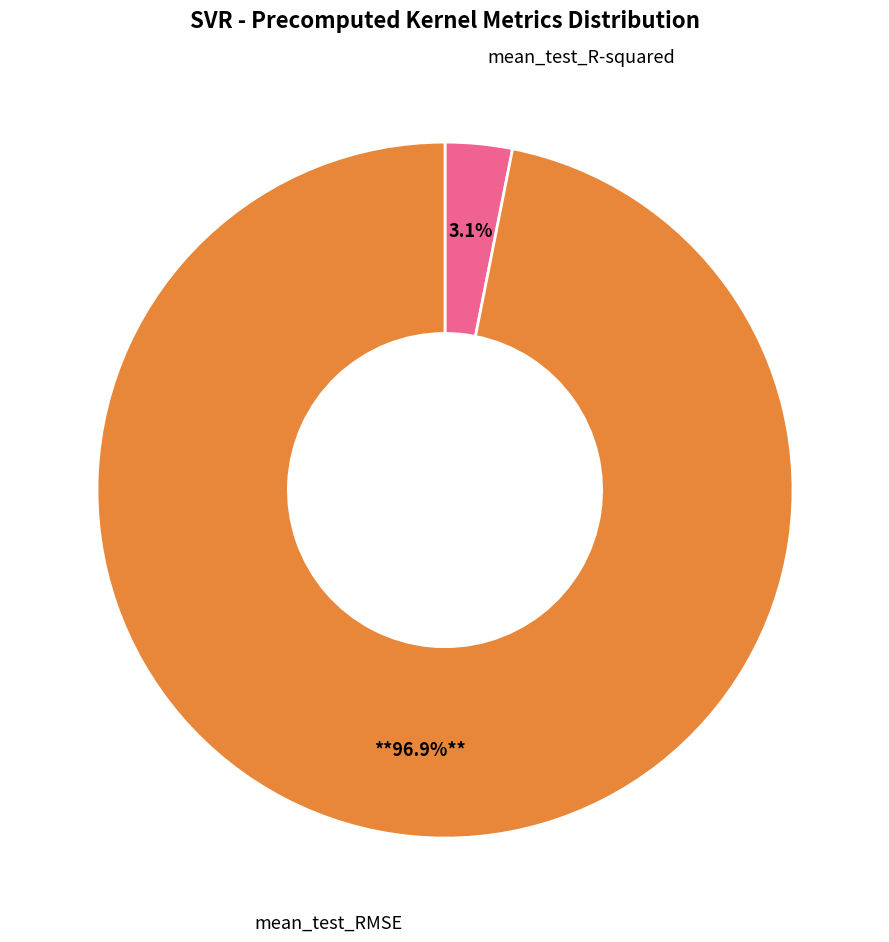

True or false: mean_test_RMSE accounts for 97% of the total.

True